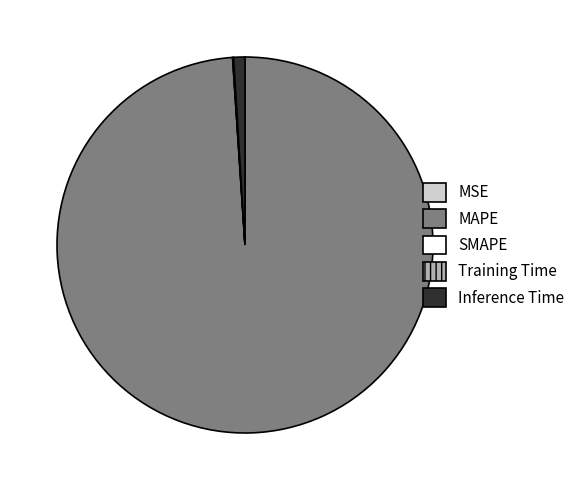

Is it true that Inference Time is 11% of the pie?

False